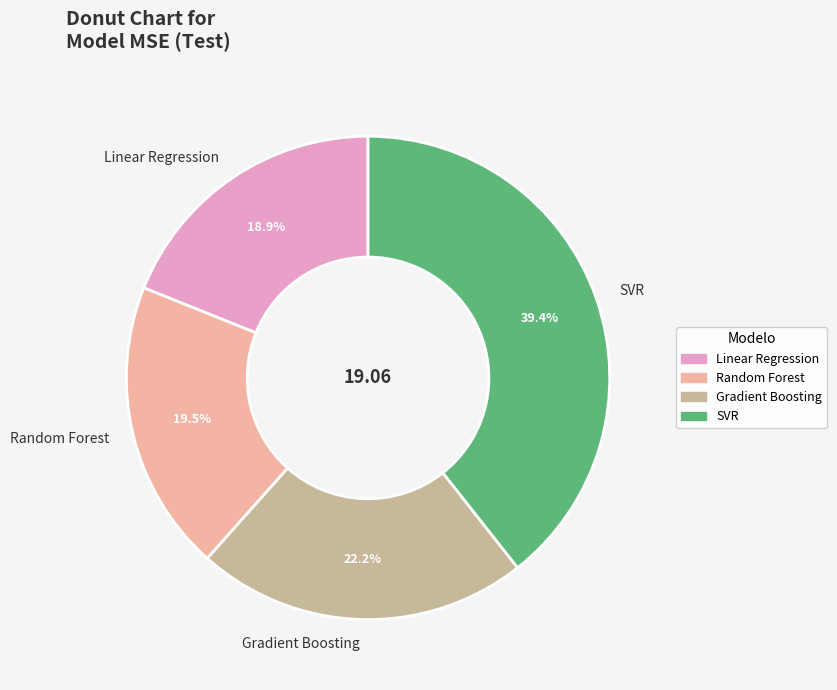

Is it true that SVR is 39% of the pie?

True